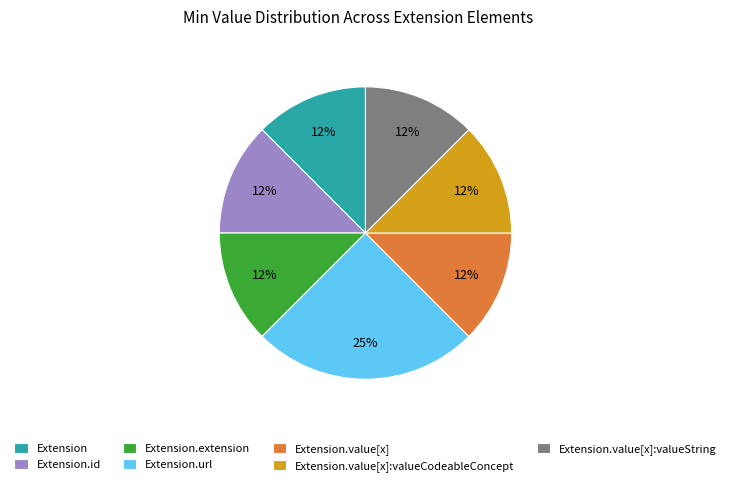

To the nearest percent, what is the average slice percentage?

14%